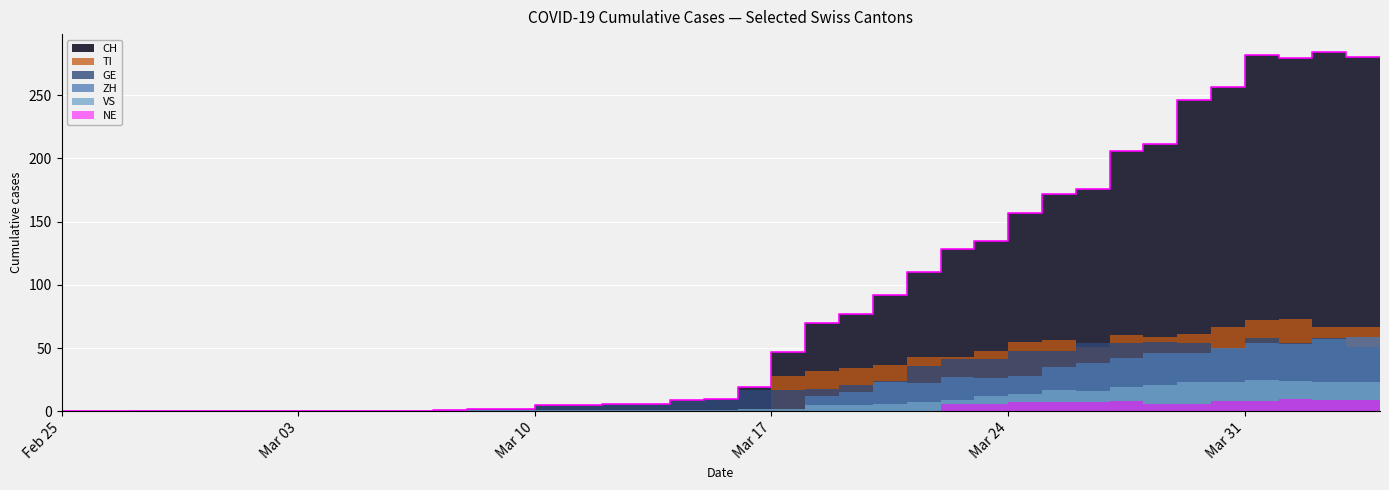

Where is the first local minimum for GE?

2020-03-31